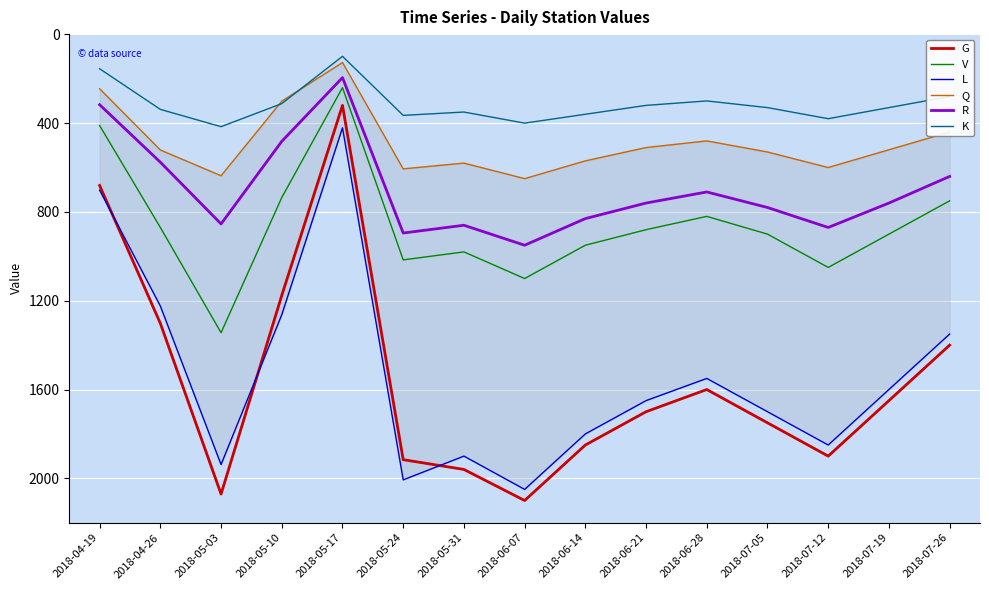

What is the sum of all L values?

23005